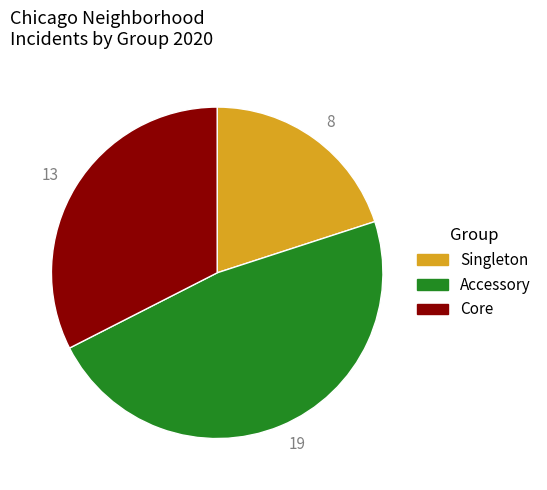

Which has a higher value, 13 or 19?

19